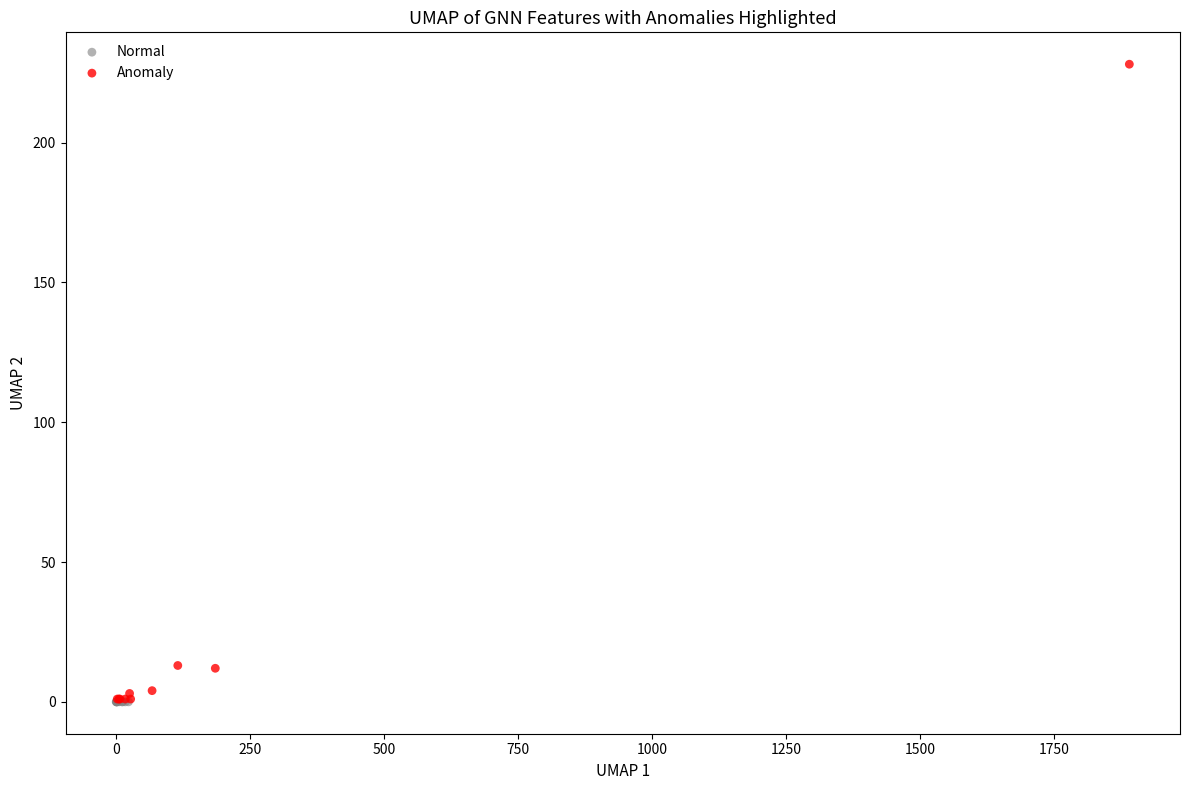

Which series reaches the maximum Y coordinate?

Anomaly